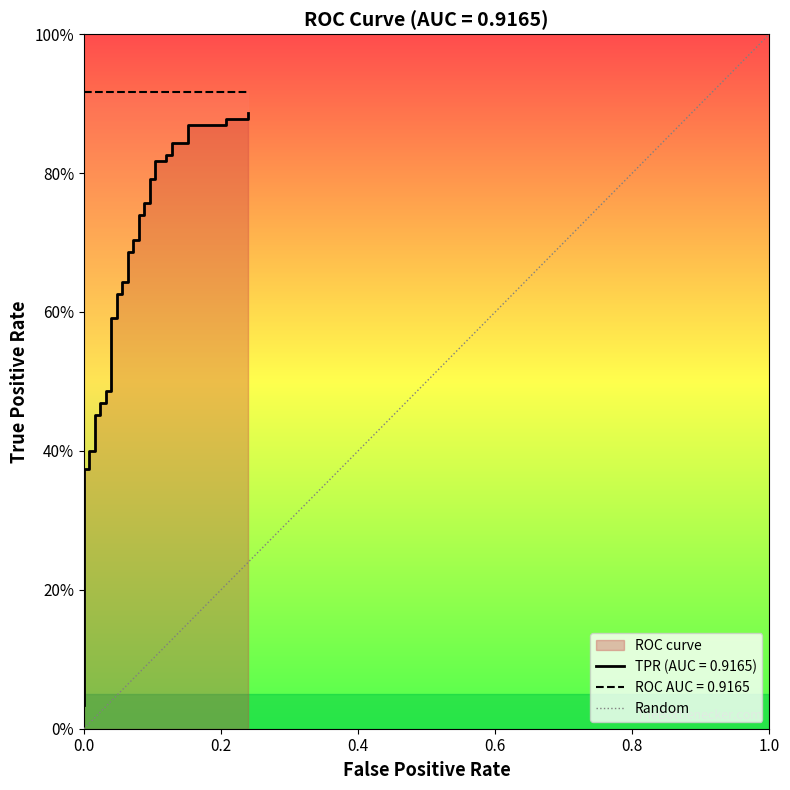

How many categories are shown in the chart?

2